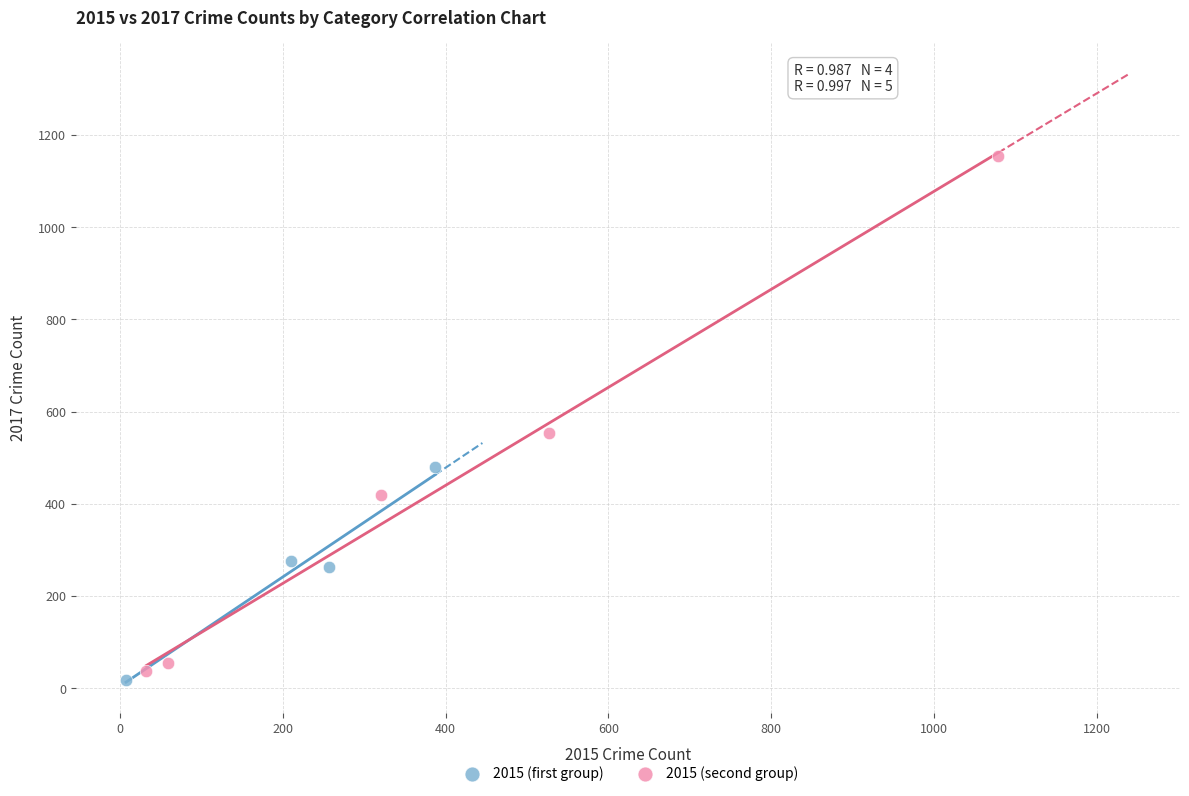

Which series contains the highest Y value?

2015 (second group)